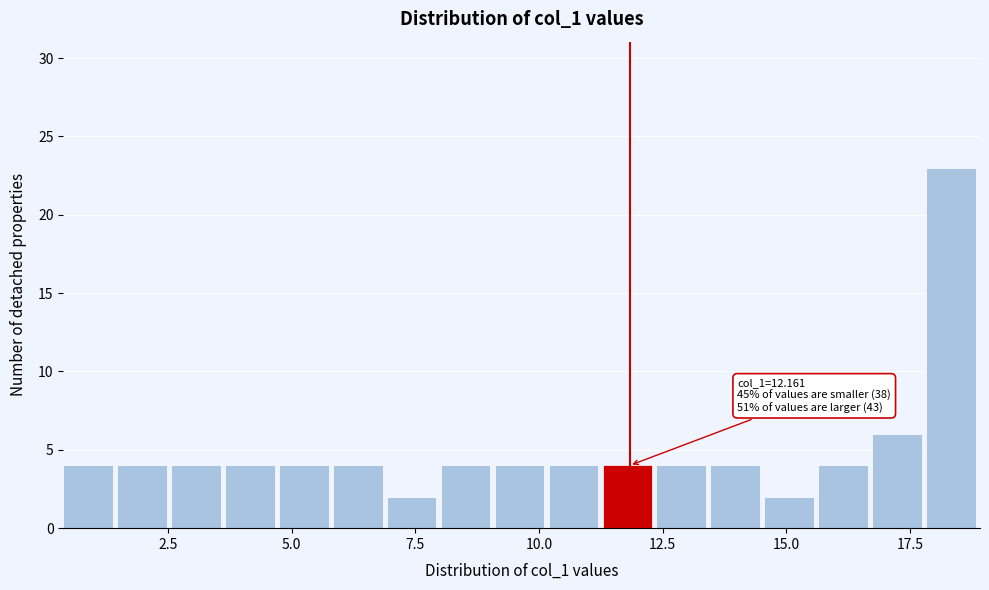

Around what value on the x-axis is the tallest bar? Give the approximate position of its centre, as read against the axis.

18.5